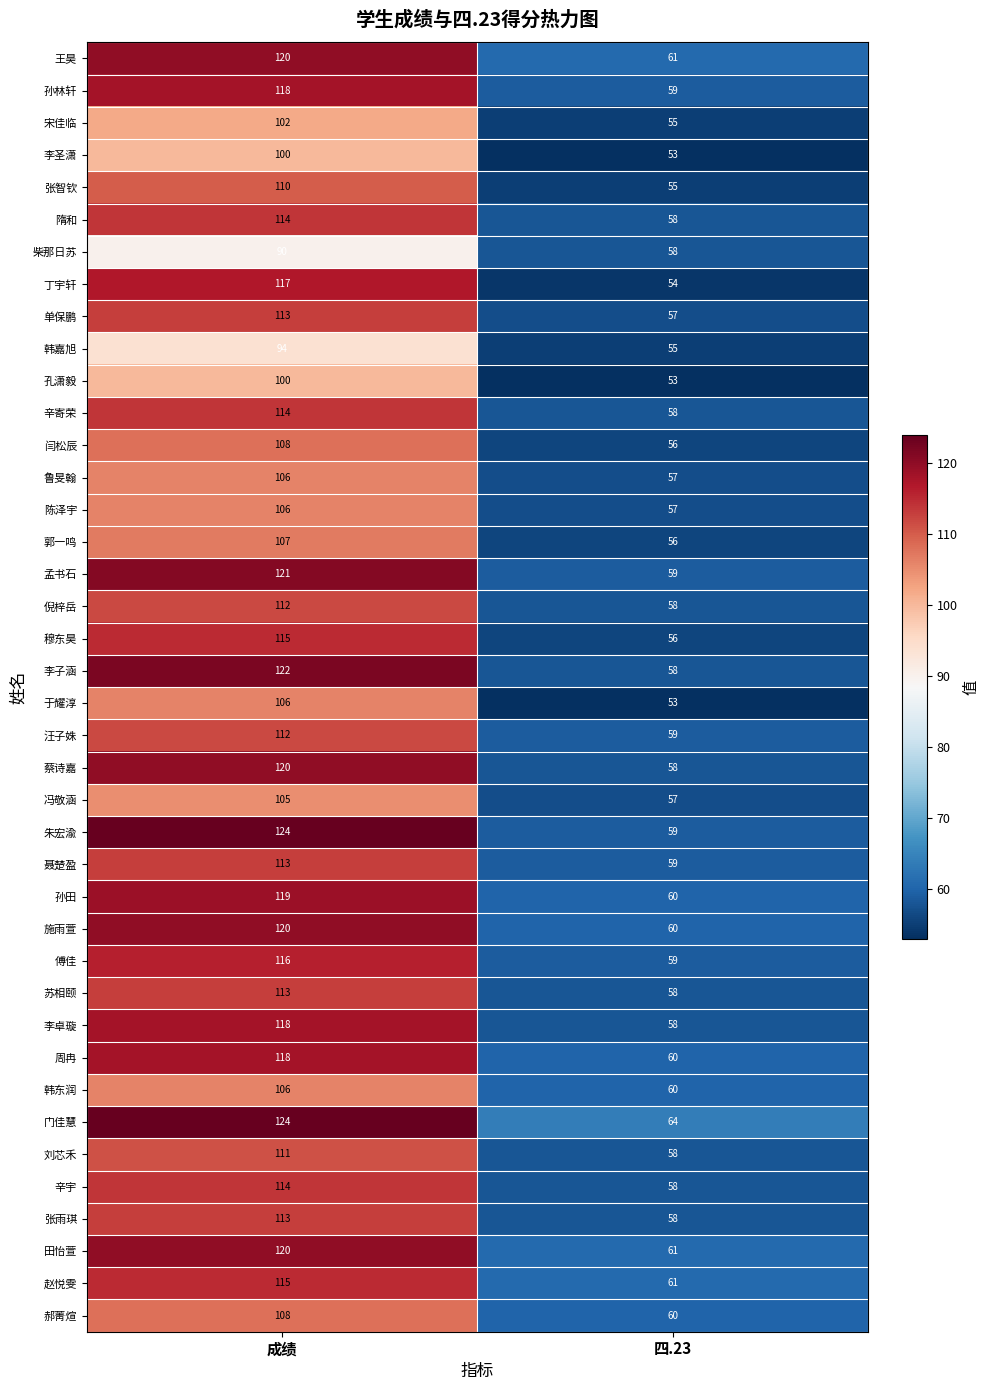

True or false: 柴那日苏 has a value of 39 at 成绩.

False